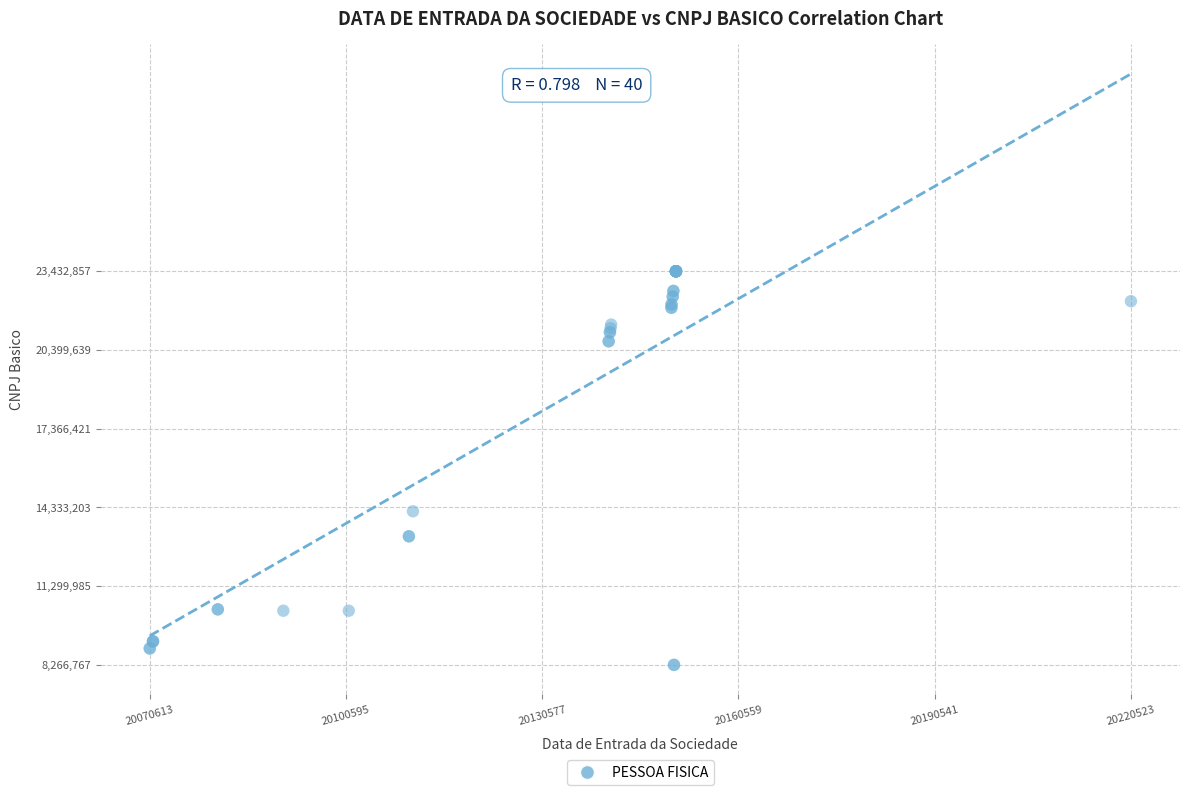

What Y value in the scatter plot is closest to 15849812?

14184108